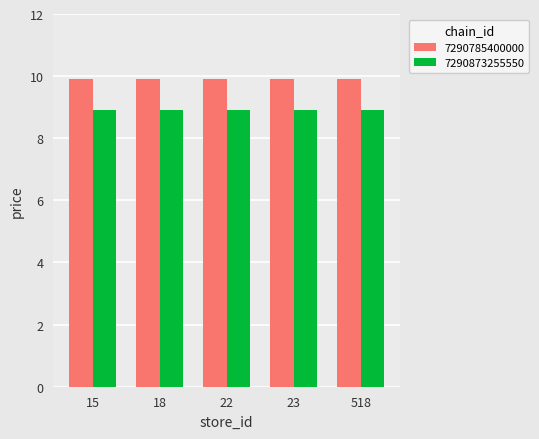

Are the bars horizontal?

No